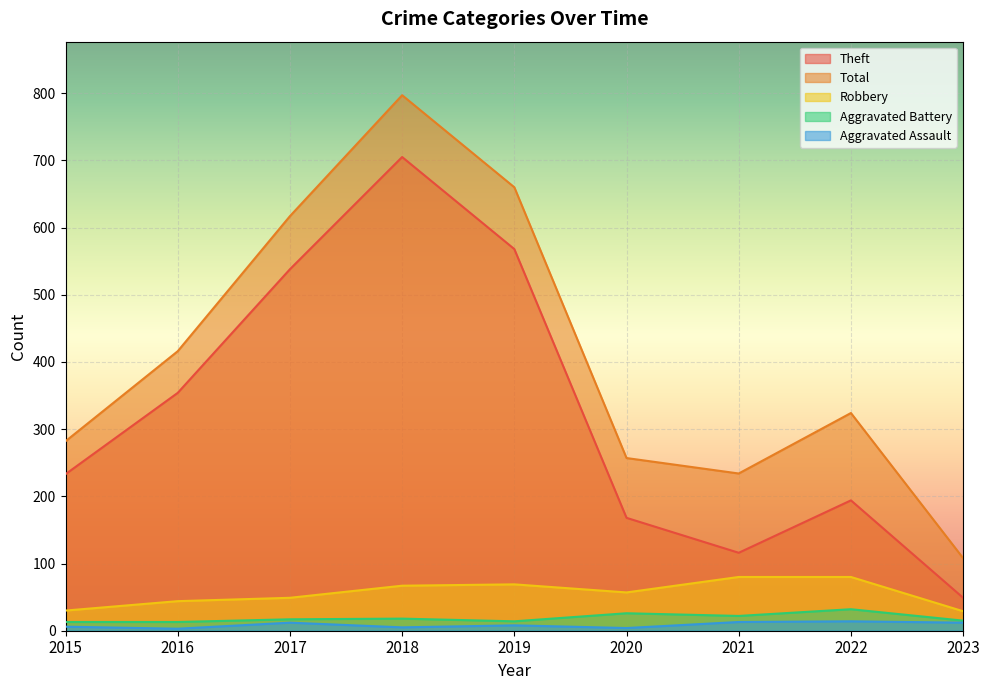

Which series has the largest total across all categories?

Total